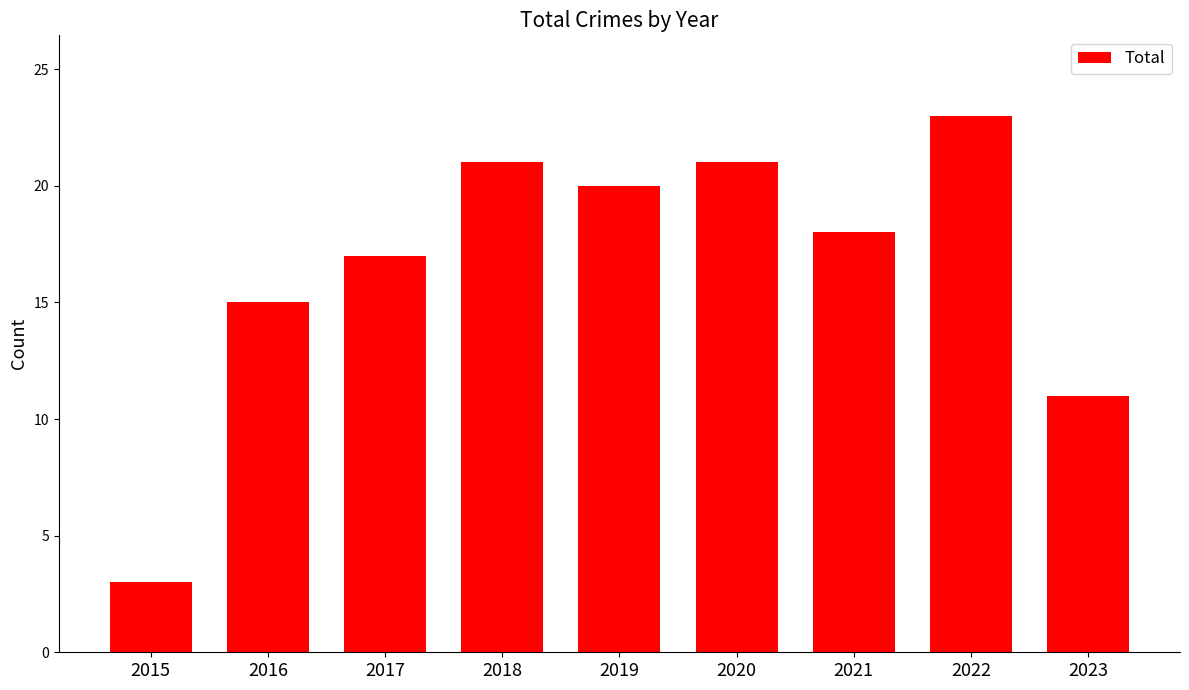

Reading left to right, extract all data points from this chart.

2015=3	2016=15	2017=17	2018=21	2019=20	2020=21	2021=18	2022=23	2023=11